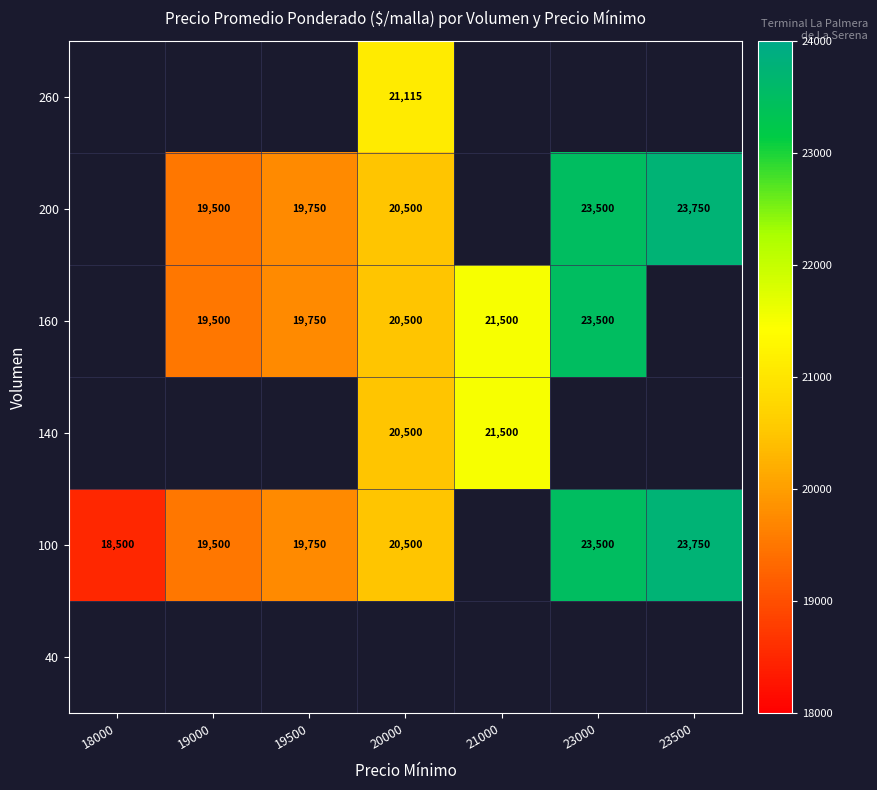

The value of 100 at 19500 is 5498. True or false?

False